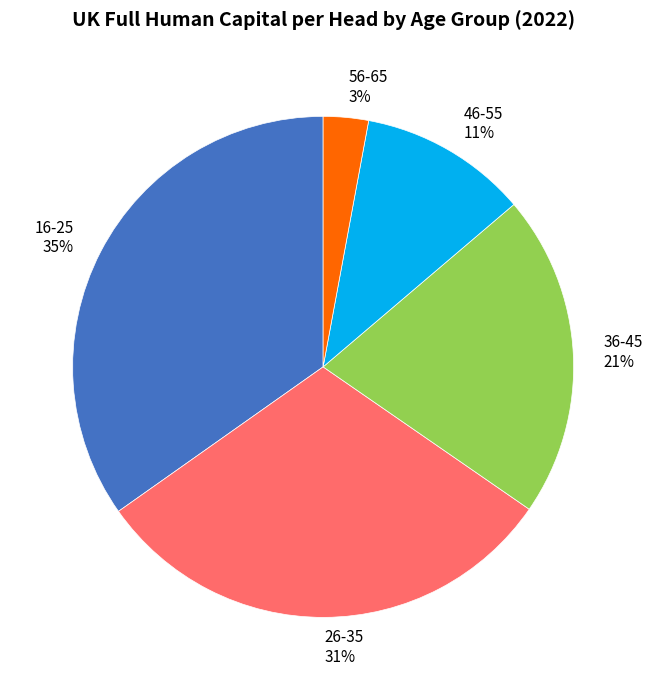

Count the number of slices in the pie.

5